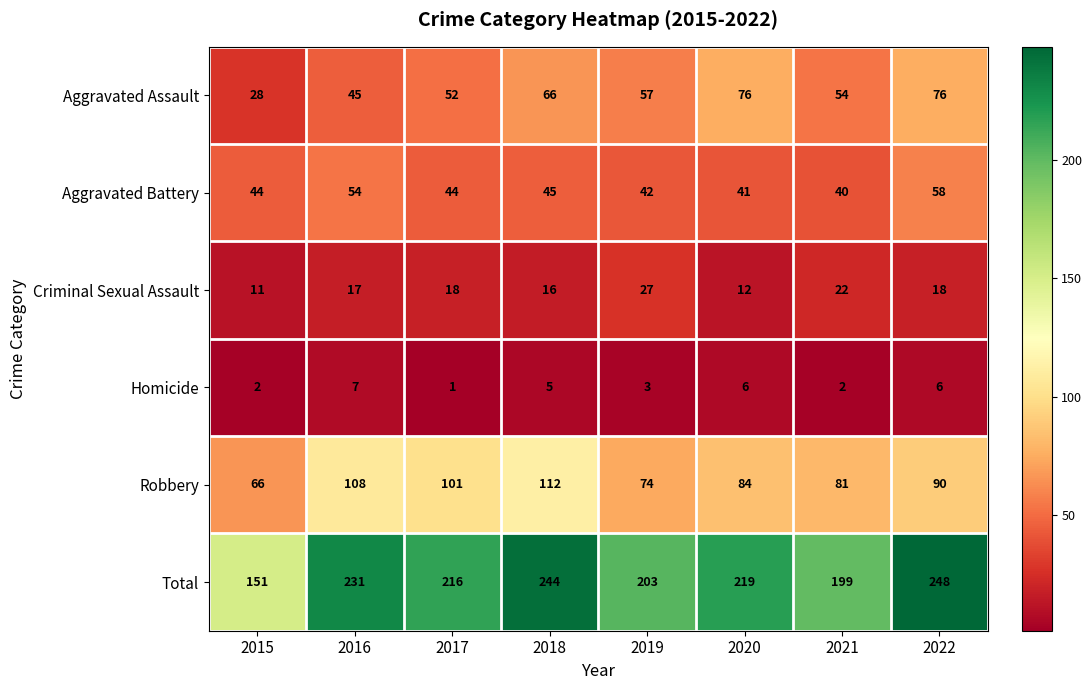

Between 2016 and 2019, which series saw the biggest shift?

Robbery